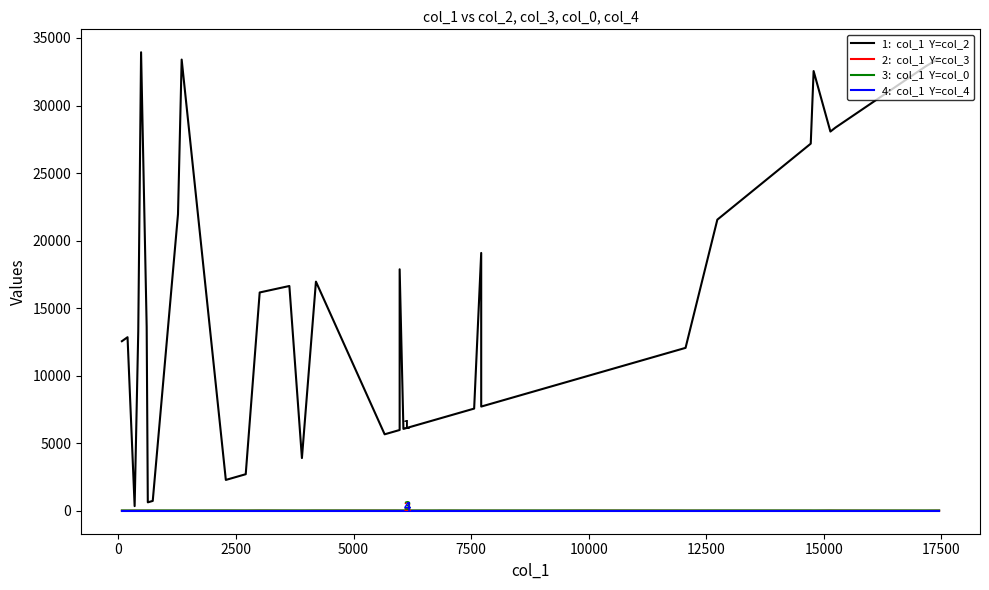

True or false: 4:  col_1  Y=col_4 and 3:  col_1  Y=col_0 intersect in this chart.

False